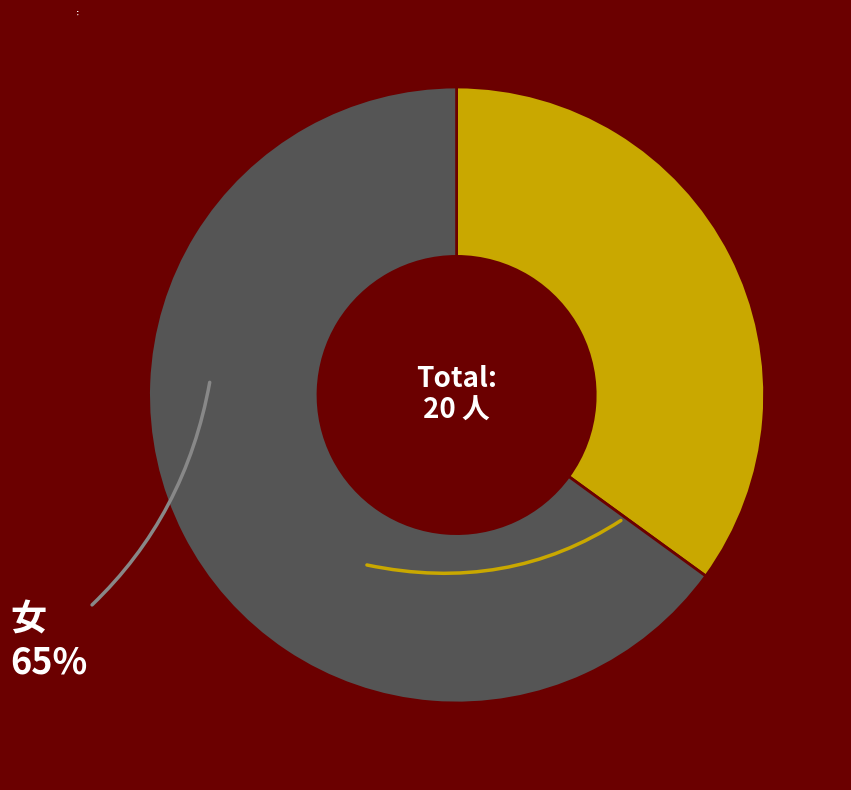

Does 女 represent more than half of the total?

Yes